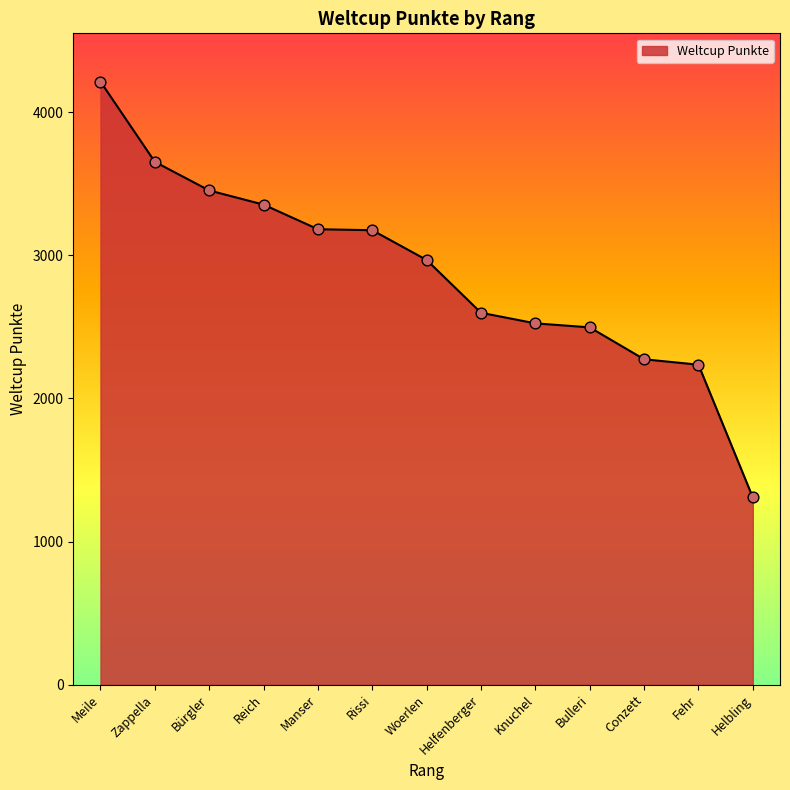

What is the change in value from Manser to Fehr?

-947